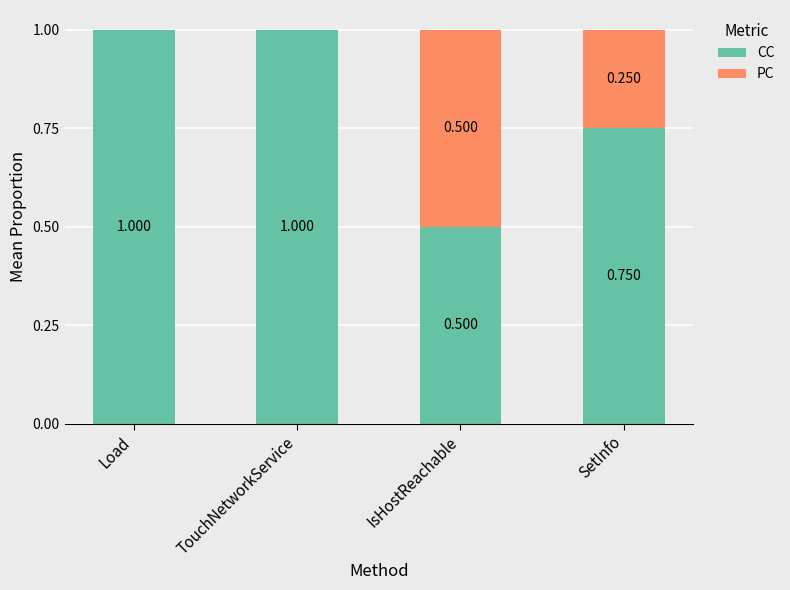

Where is CC nearest to the value 0?

IsHostReachable